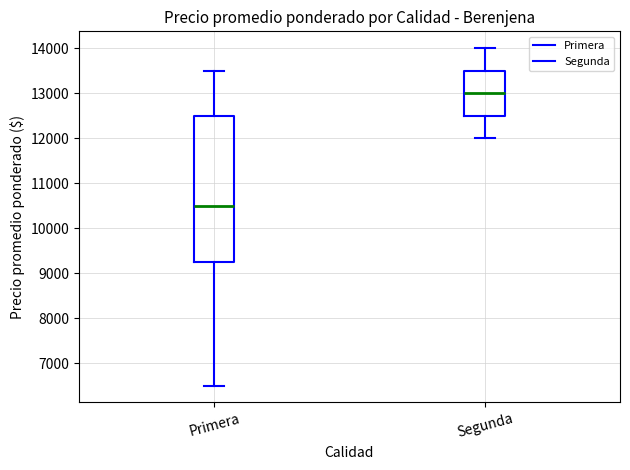

Reading left to right, read every box against the y-axis: the position of its median line, the range the box covers, and the ends of its whiskers. The values are not printed on the chart, so give them approximately, as read against the axis.

Primera: median 10500, box 9200 to 12500, whiskers 6500 to 13500
Segunda: median 13000, box 12500 to 13500, whiskers 12000 to 14000